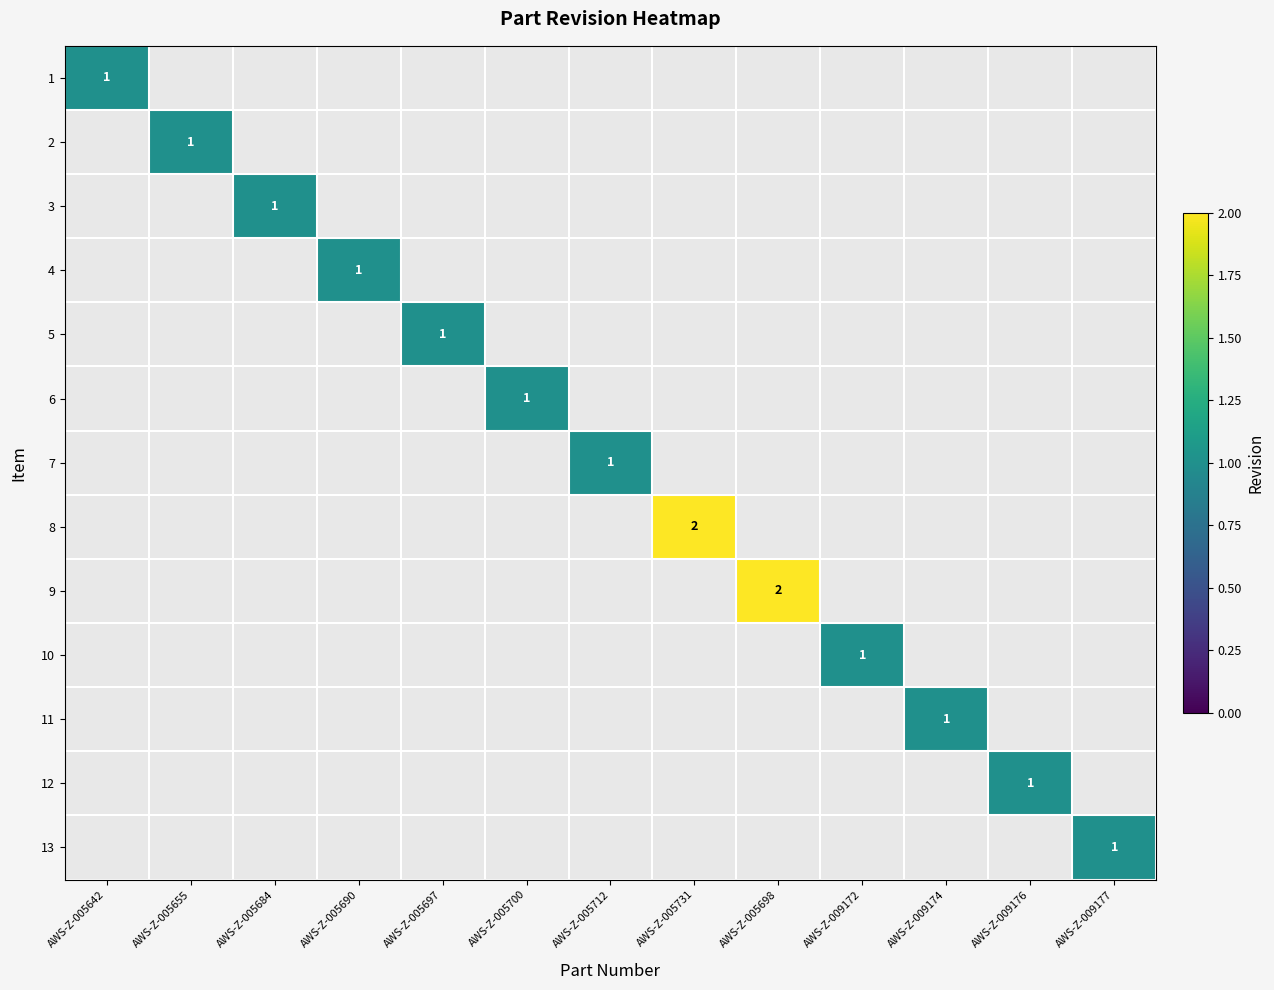

True or false: 9 has a value of 3 at AWS-Z-005698.

False